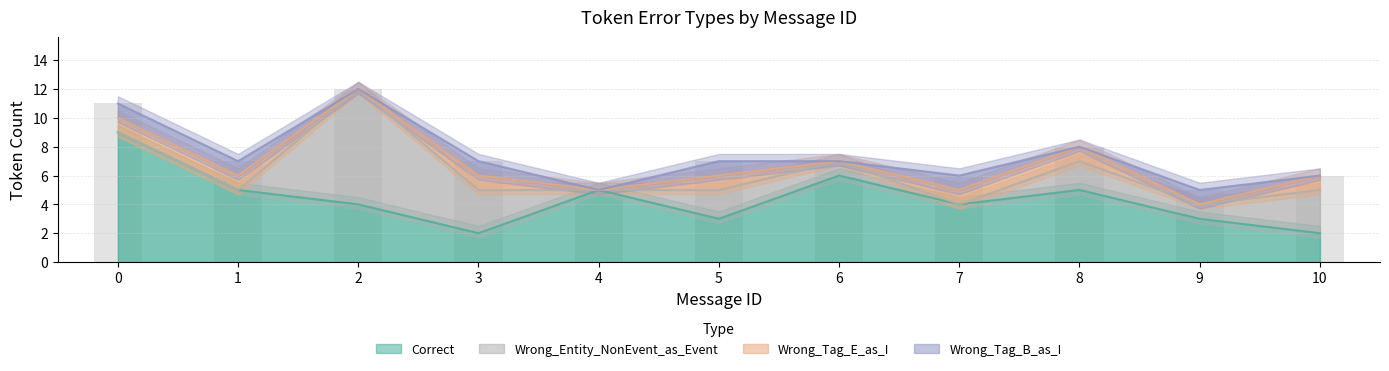

What is the sum of all Wrong_Entity_NonEvent_as_Event values?

20